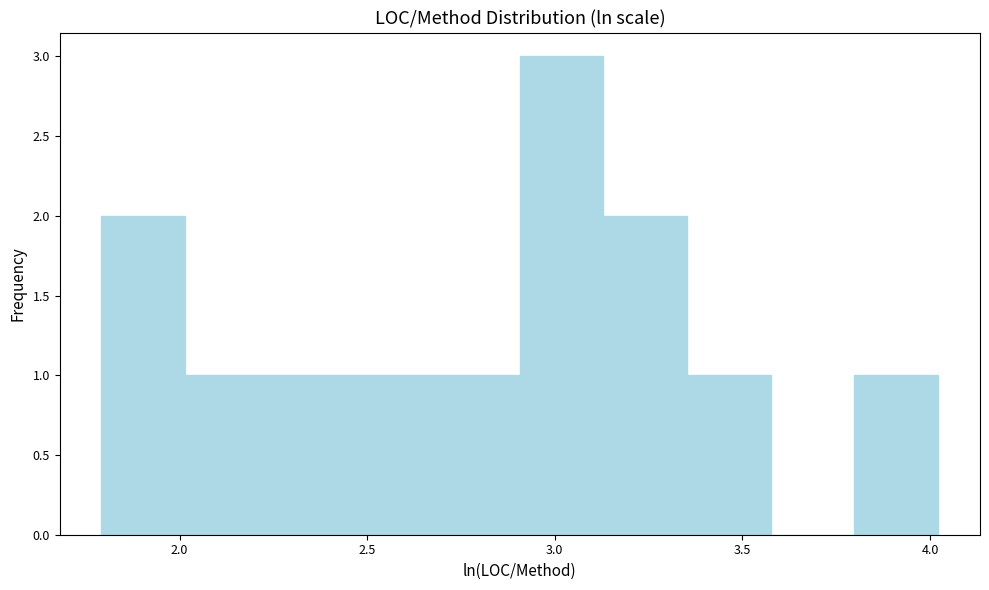

Reading left to right, transcribe this chart: for each bar, give the range it covers on the x-axis and its height. Neither the bar edges nor the heights are printed on the chart, so give them approximately, as read against the axes.

1.80 to 2.00: 2
2.00 to 2.25: 1
2.25 to 2.45: 1
2.45 to 2.70: 1
2.70 to 2.90: 1
2.90 to 3.15: 3
3.15 to 3.35: 2
3.35 to 3.60: 1
3.60 to 3.80: 0
3.80 to 4.00: 1